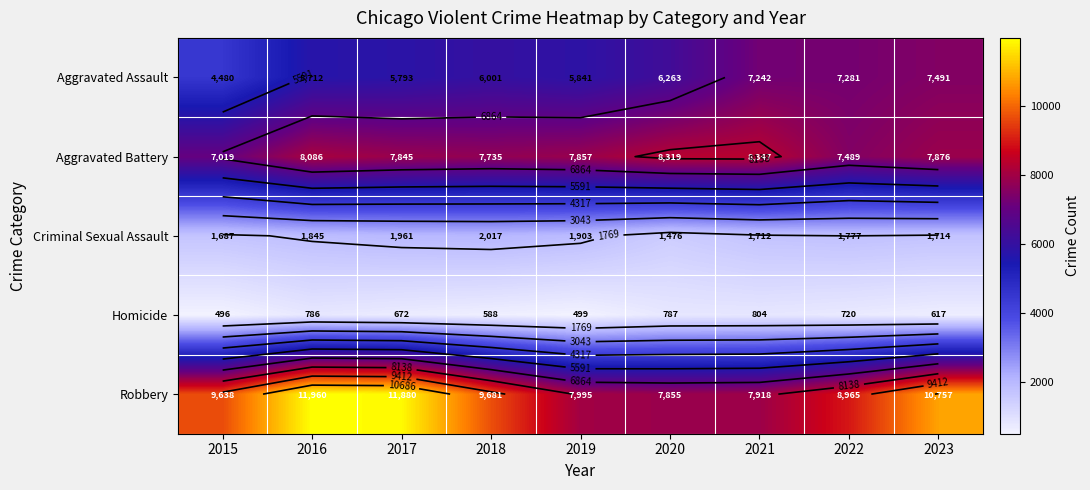

What is the difference between the maximum and minimum values in the Aggravated Battery series?

1328